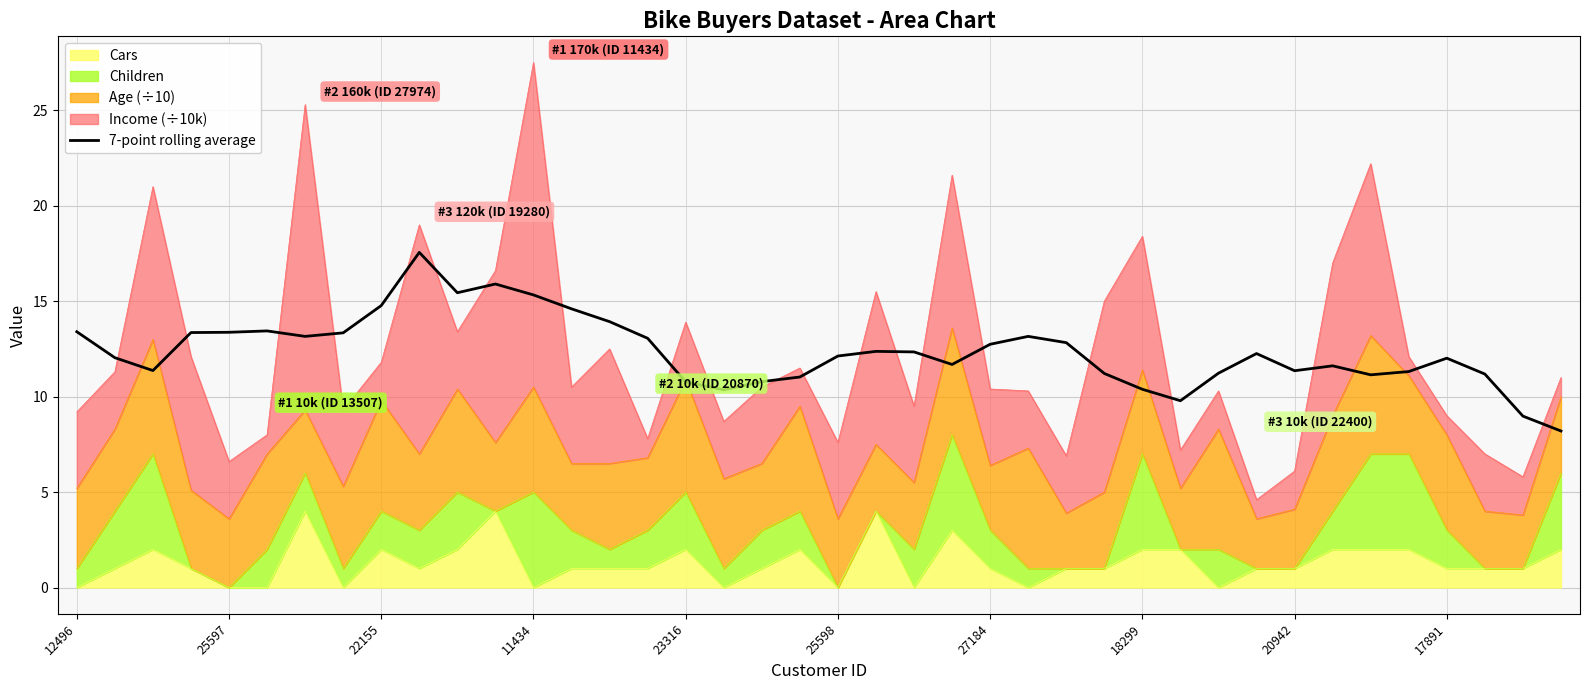

How many points are lower than both their immediate neighbors (excluding endpoints)?

8